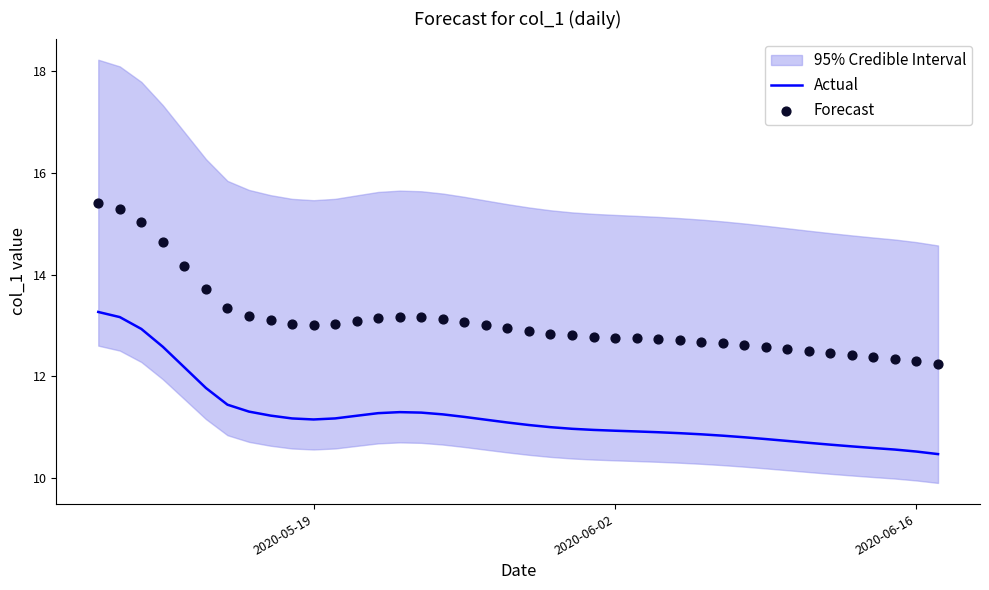

What is the minimum value for Actual?

10.5